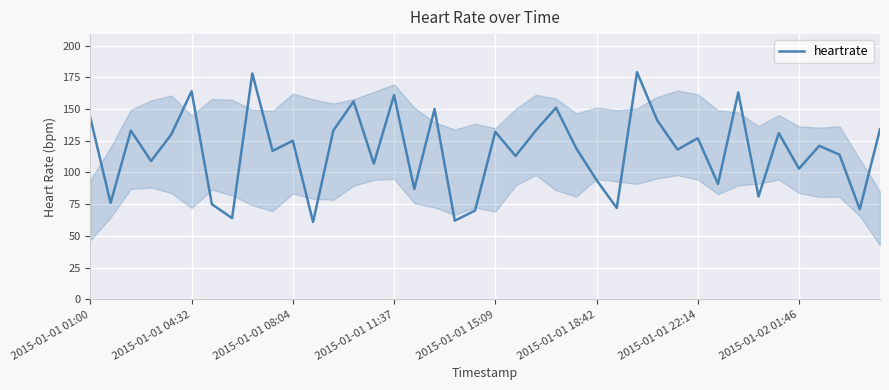

What is the maximum value shown in the chart?

179